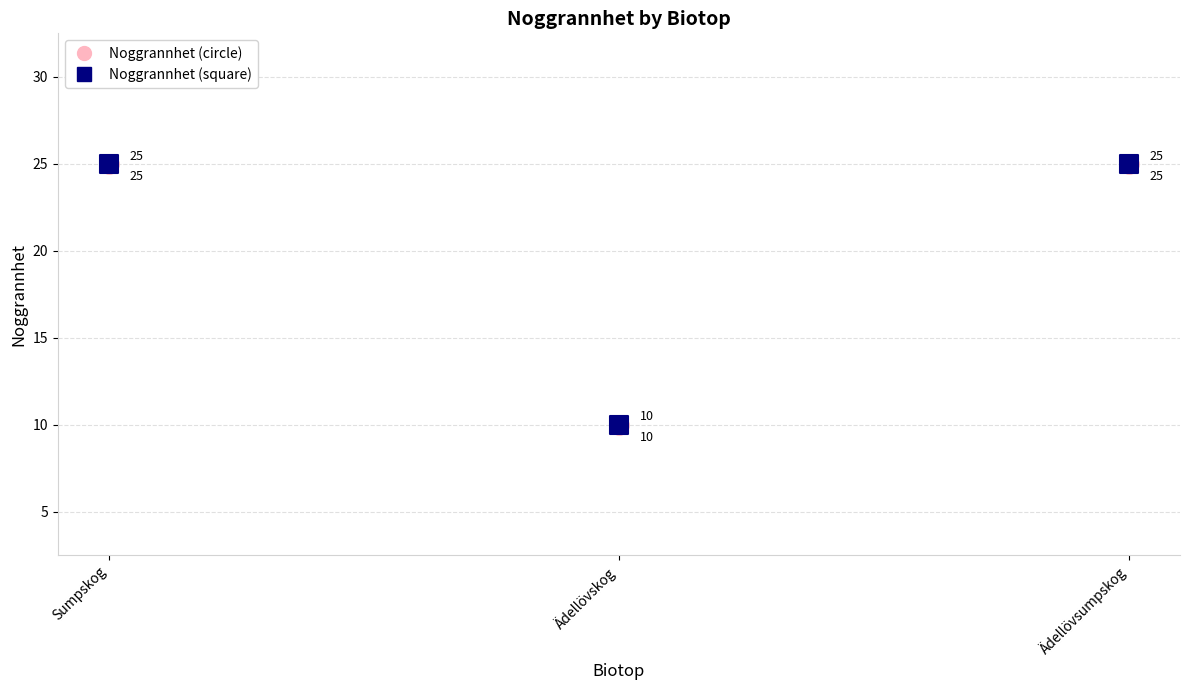

Which series has the widest spread of Y values?

Noggrannhet (circle)